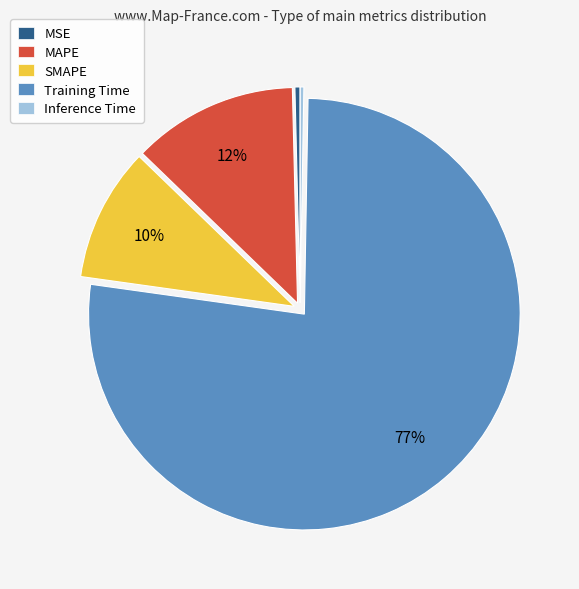

Does any single category account for the majority?

Yes